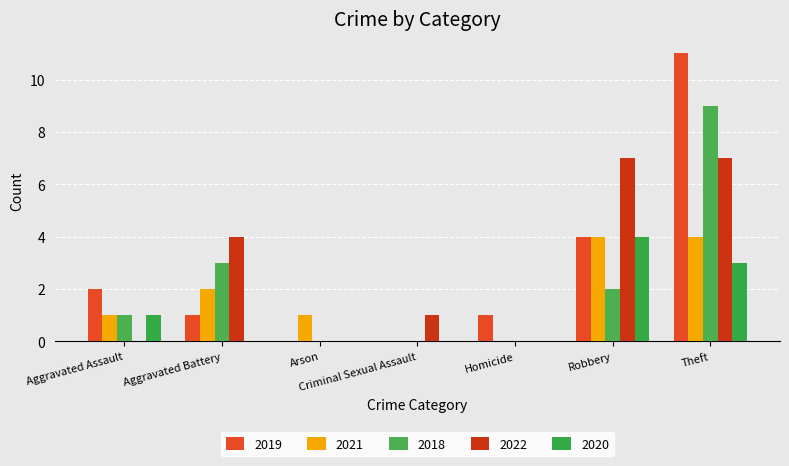

Count the number of data series in this chart.

5